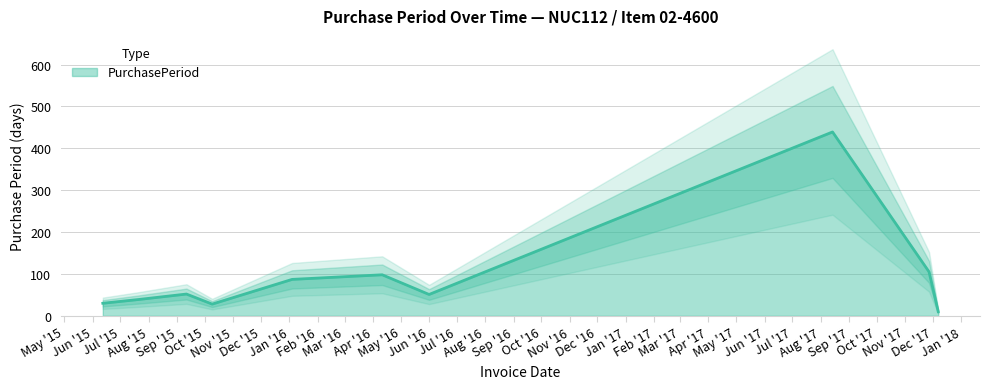

What is the sum of the values at 2017-08-14 and 2015-09-11?

491